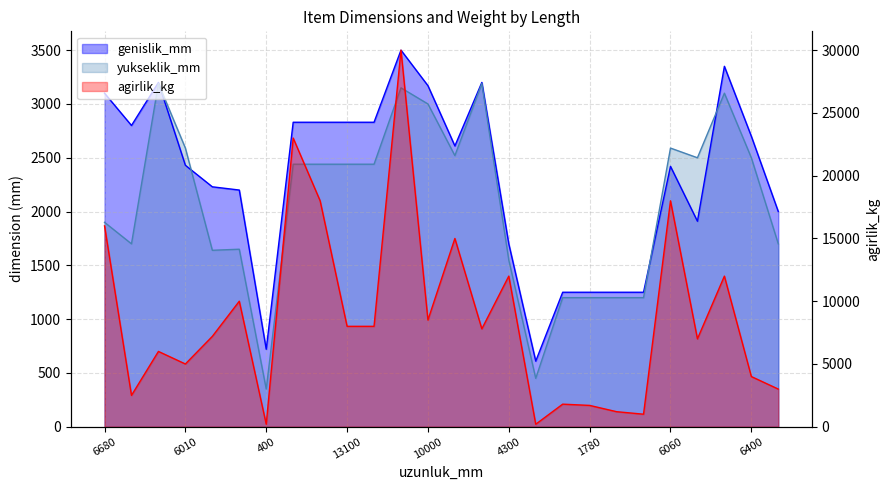

Which label corresponds to the smallest value in the chart?

400